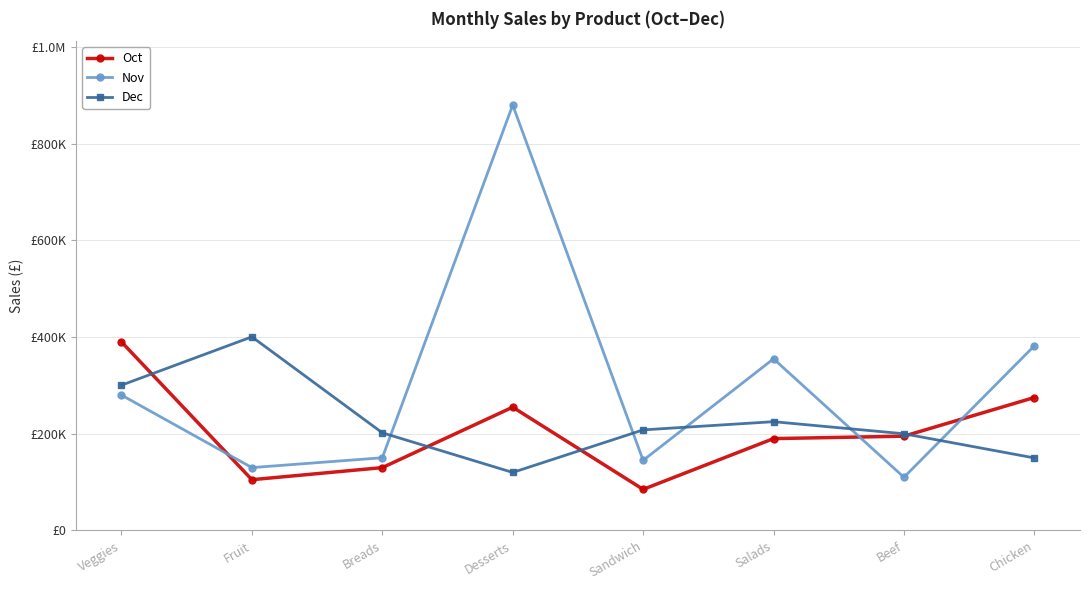

What value does the Dec series have at Breads, to the nearest 100?

202000